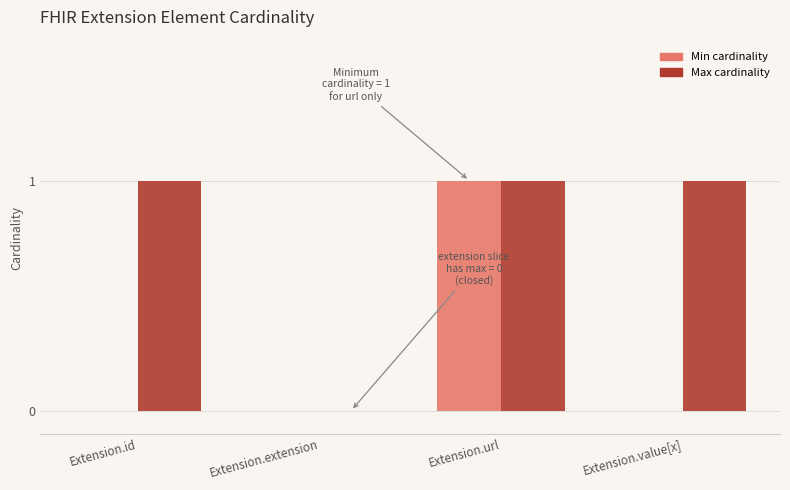

How many groups of bars are there?

4